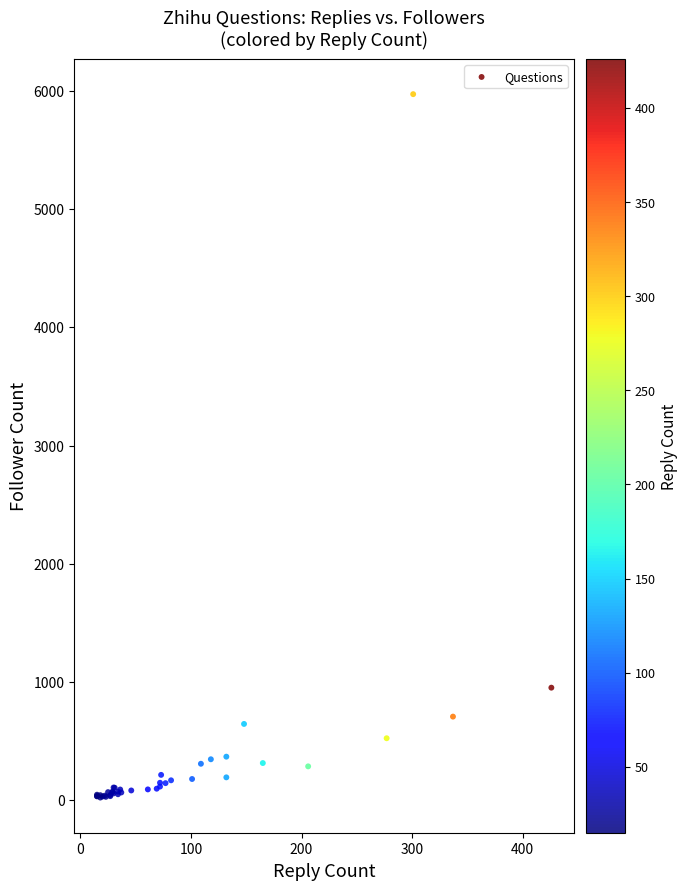

What Y value in the scatter plot is closest to 2997?

951